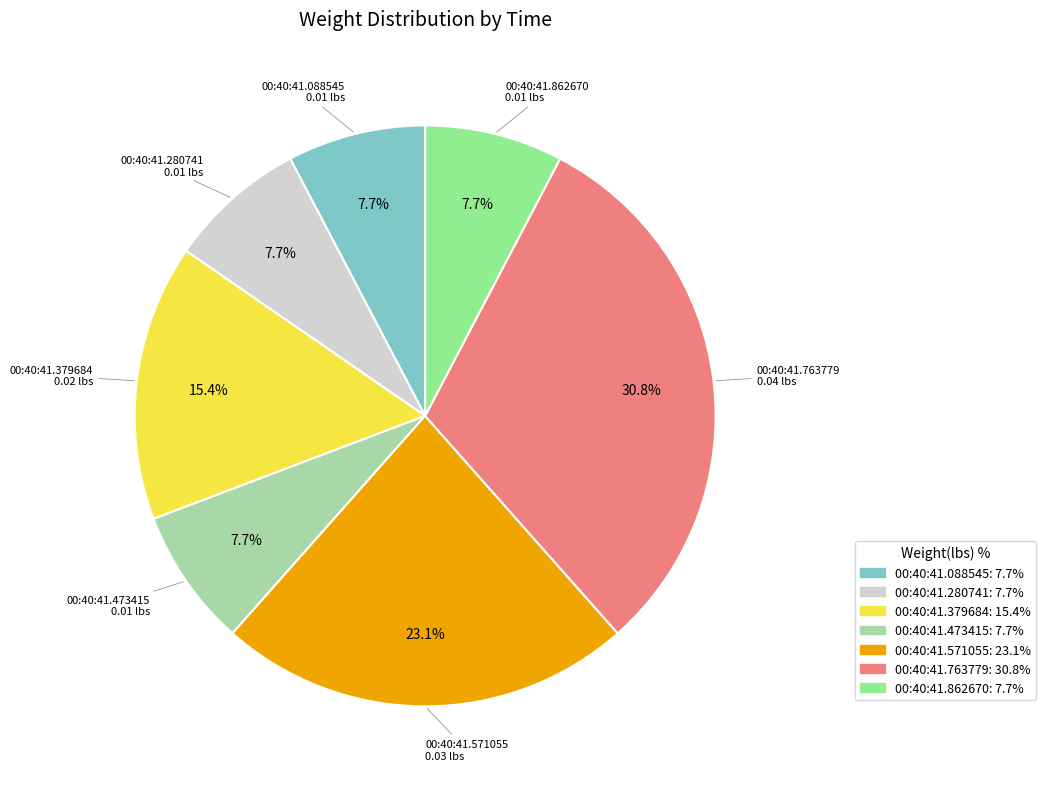

Is there any slice that represents more than half of the pie?

No